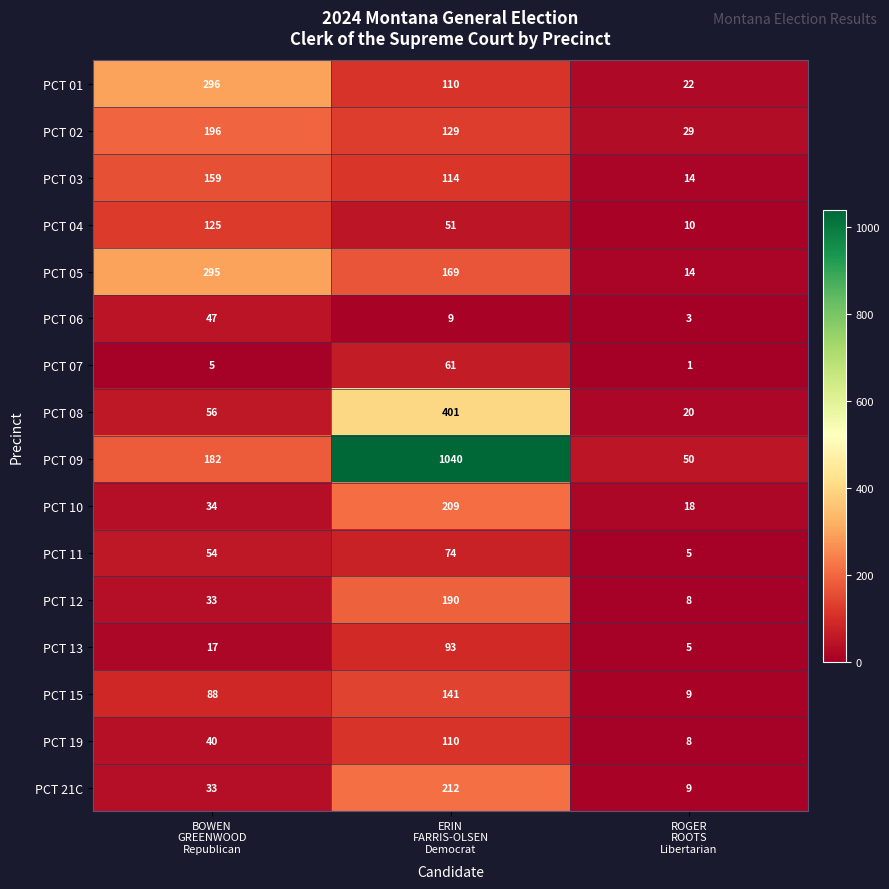

What is the spread (max minus min) of values at ERIN
FARRIS-OLSEN
Democrat?

1031